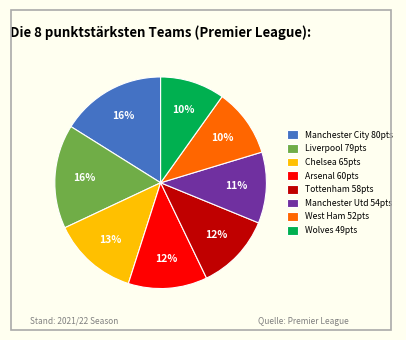

True or false: Chelsea accounts for 5% of the total.

False